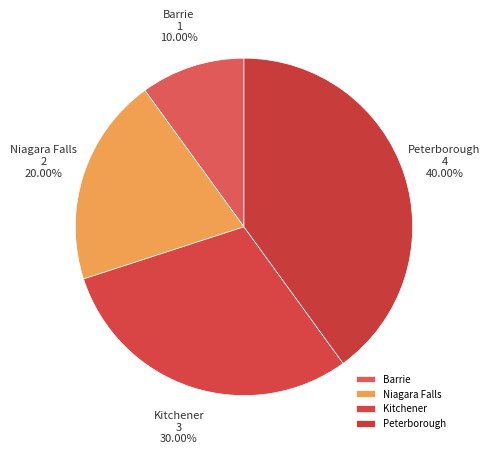

True or false: Niagara Falls accounts for 25% of the total.

False